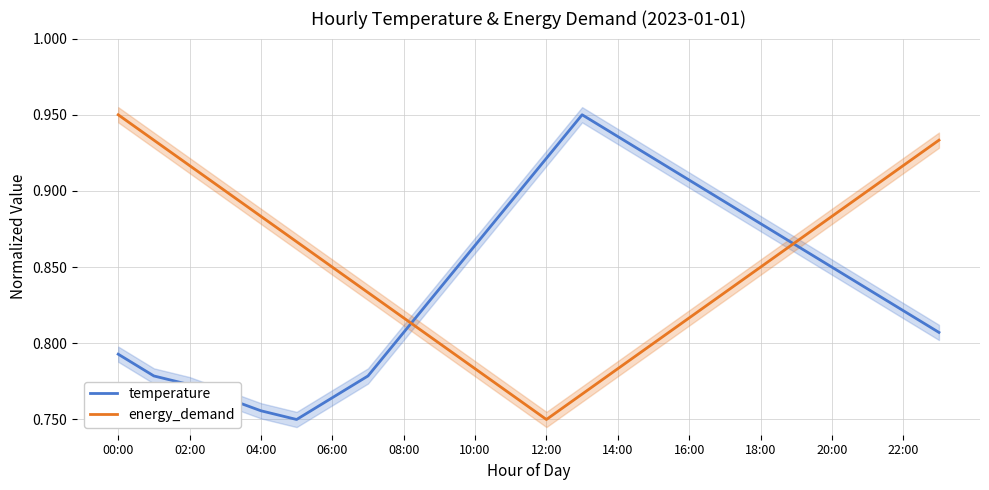

At how many categories does at least one series exceed 0?

24